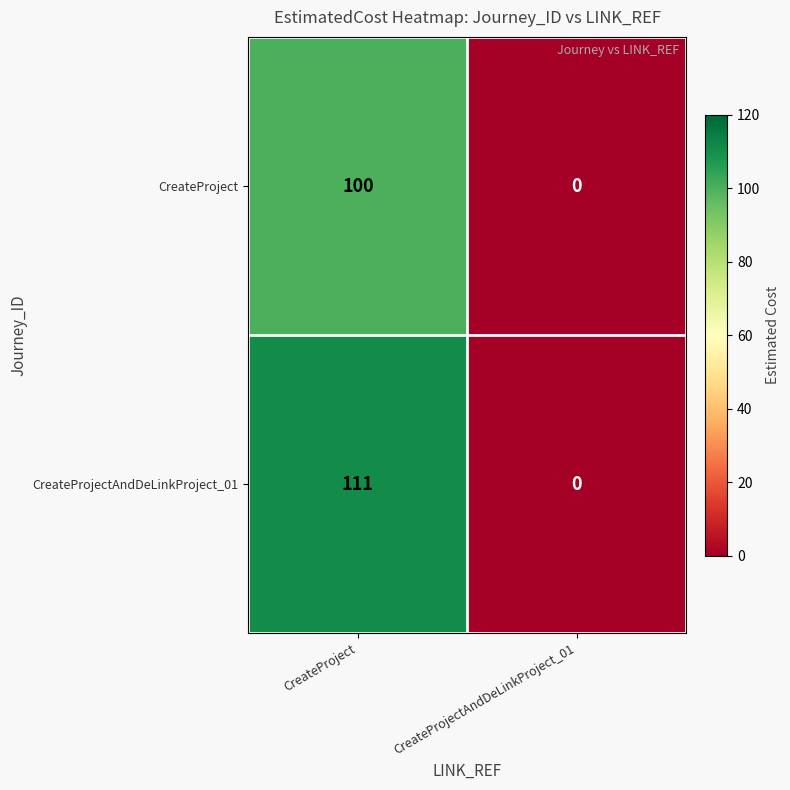

Count the number of categories in the chart.

2